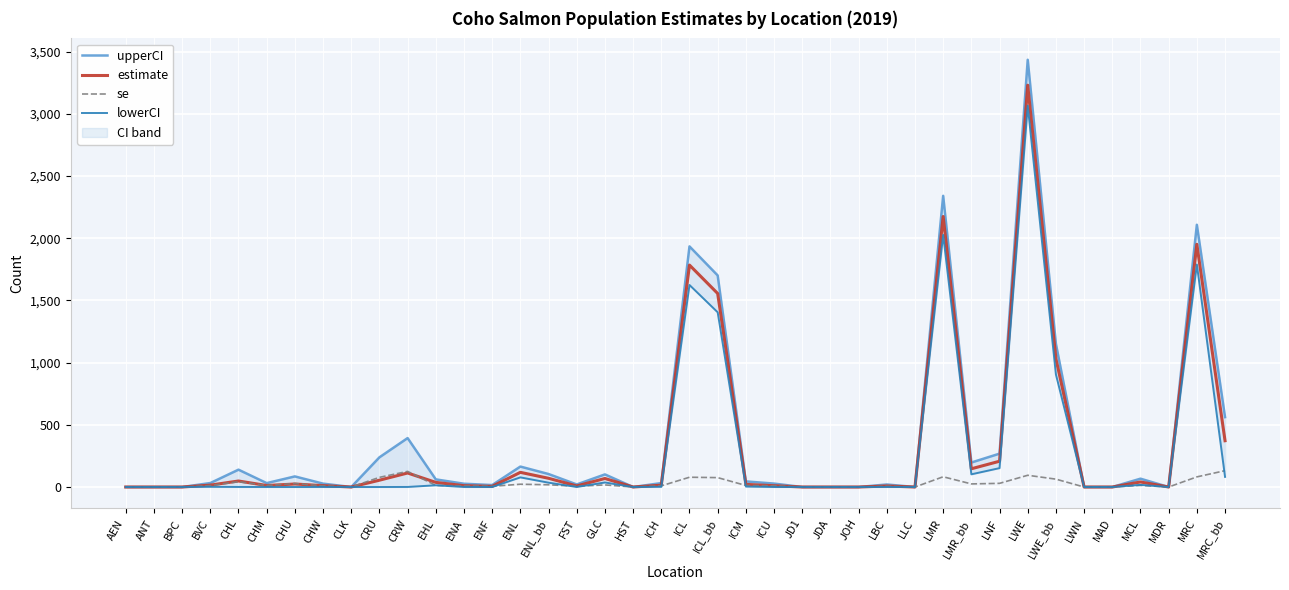

Which series has the largest range (max minus min)?

upperCI